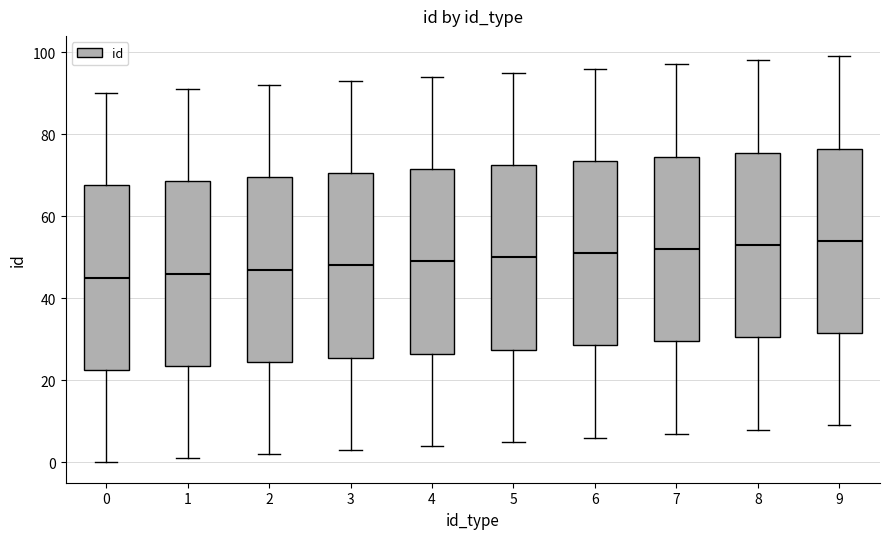

Reading left to right, transcribe this box plot: for each box, give where its median line is, the range the box spans, and where its two whiskers end, as read against the y-axis. The values are not printed on the chart, so give them approximately, as read against the axis.

0: median 46, box 22 to 68, whiskers 0 to 90
1: median 46, box 24 to 68, whiskers 2 to 92
2: median 48, box 24 to 70, whiskers 2 to 92
3: median 48, box 26 to 70, whiskers 4 to 94
4: median 50, box 26 to 72, whiskers 4 to 94
5: median 50, box 28 to 72, whiskers 6 to 96
6: median 52, box 28 to 74, whiskers 6 to 96
7: median 52, box 30 to 74, whiskers 8 to 98
8: median 54, box 30 to 76, whiskers 8 to 98
9: median 54, box 32 to 76, whiskers 10 to 100